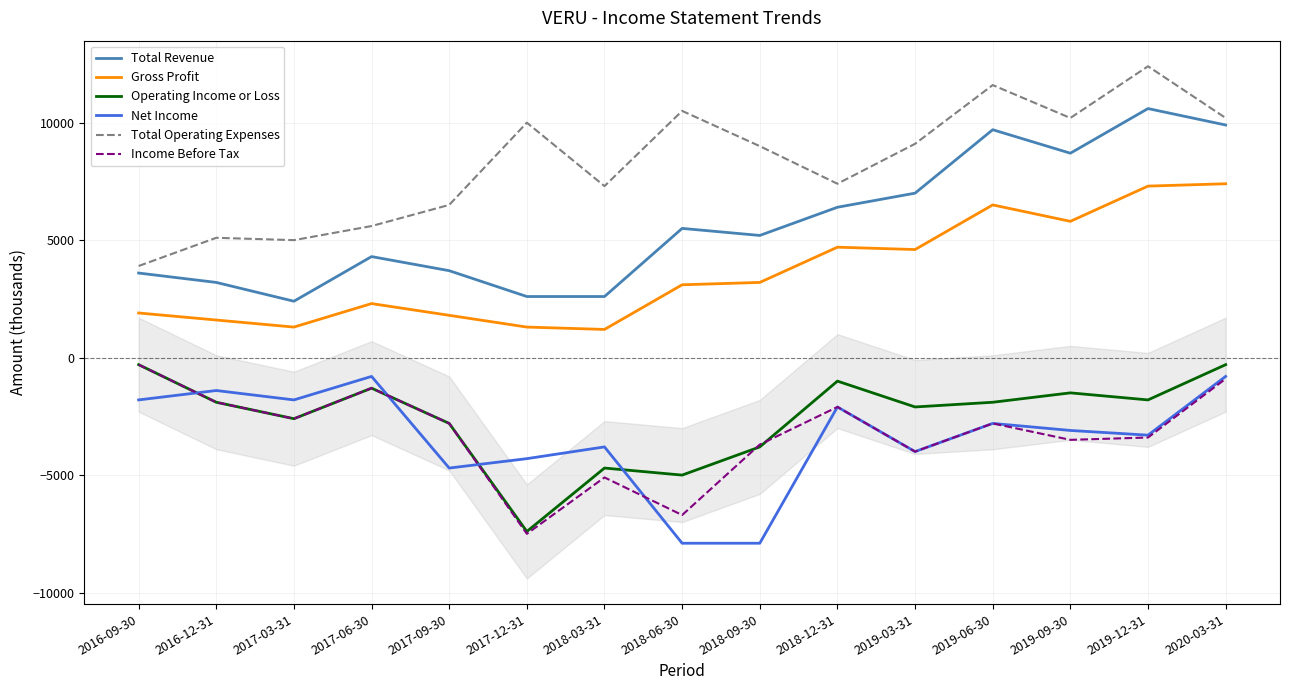

What is the difference between the maximum and minimum values in the Income Before Tax series?

7200